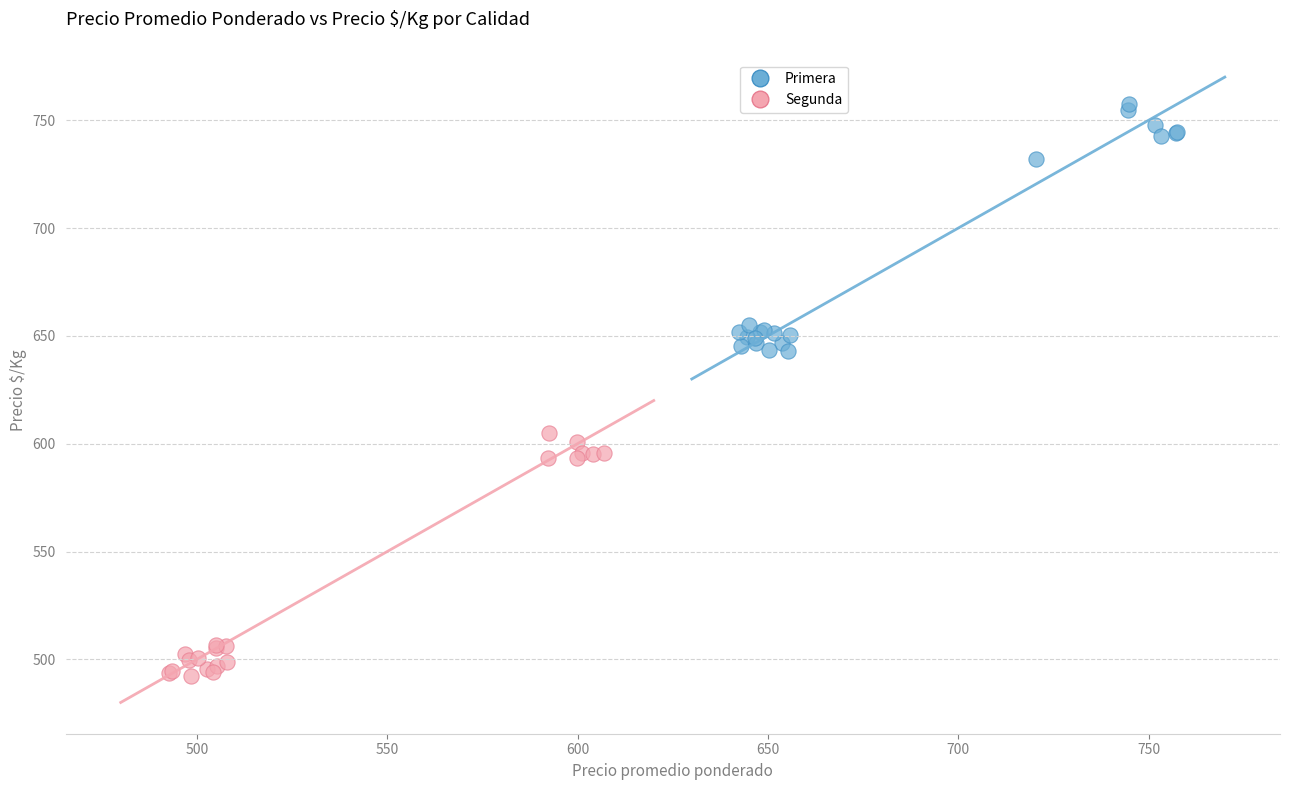

Which series contains the highest Y value?

Primera